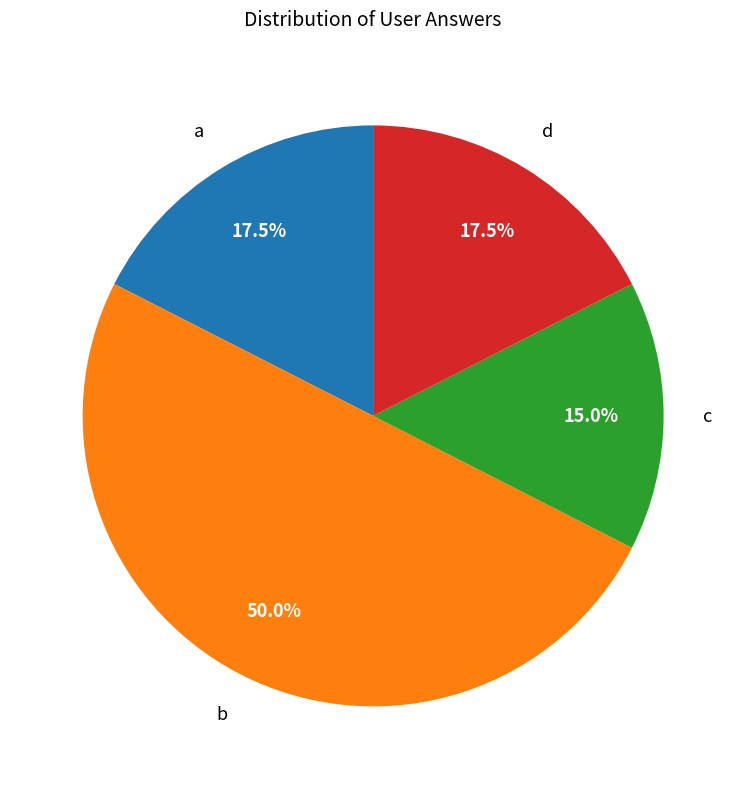

What is the smallest slice in the pie chart?

c